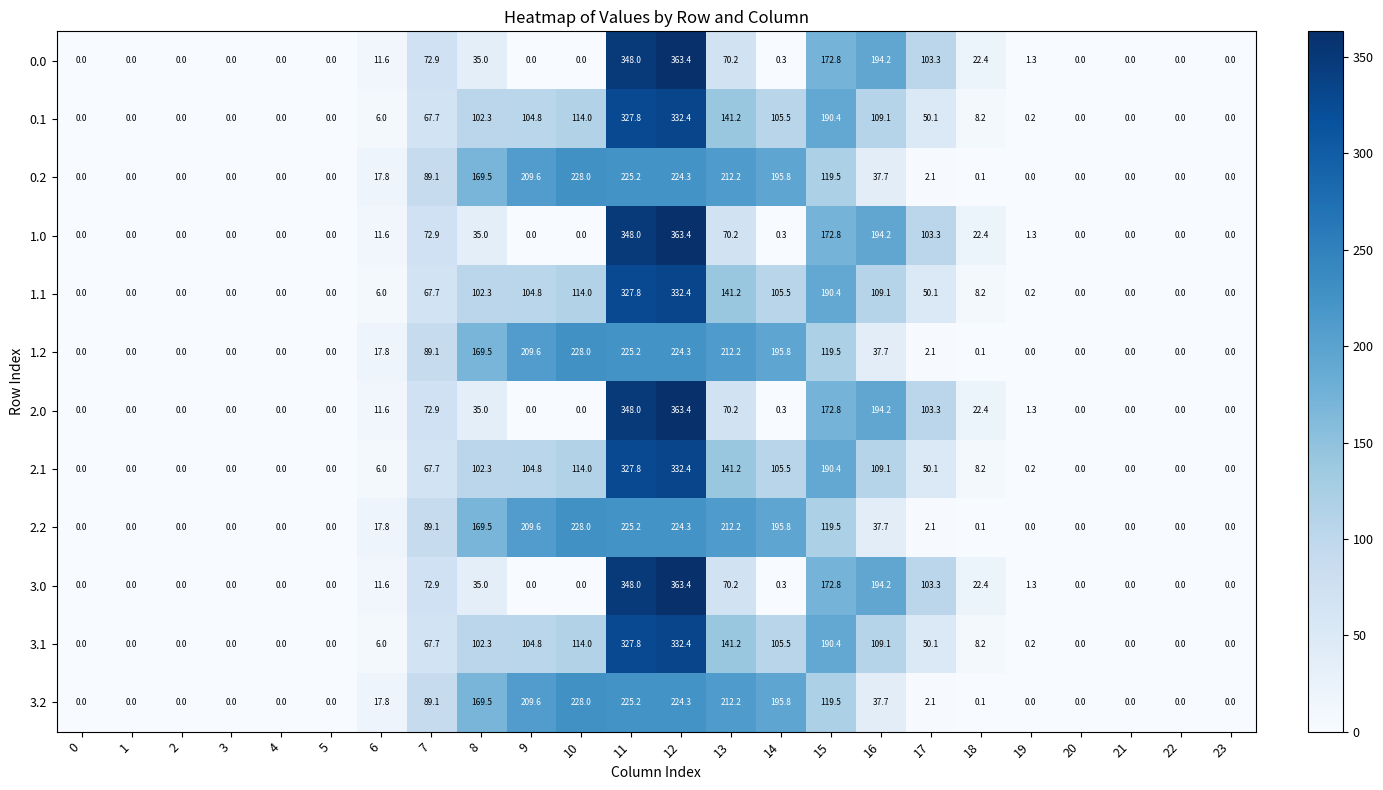

The value of 0.0 at 5 is 0.0. True or false?

True